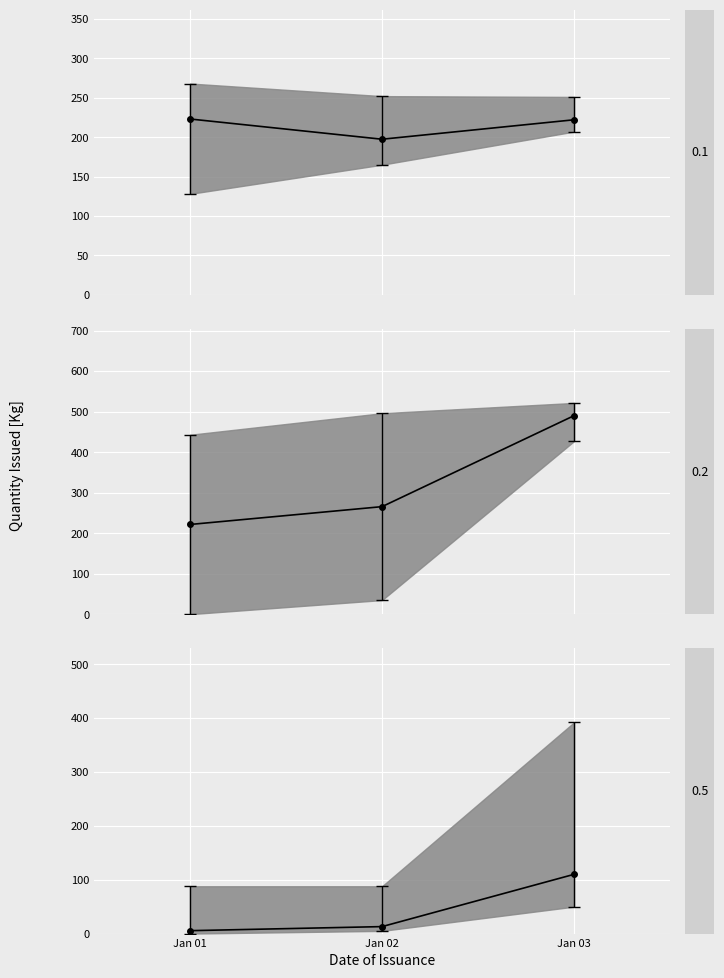

How many values in the mean_0.5 series are below 12?

1